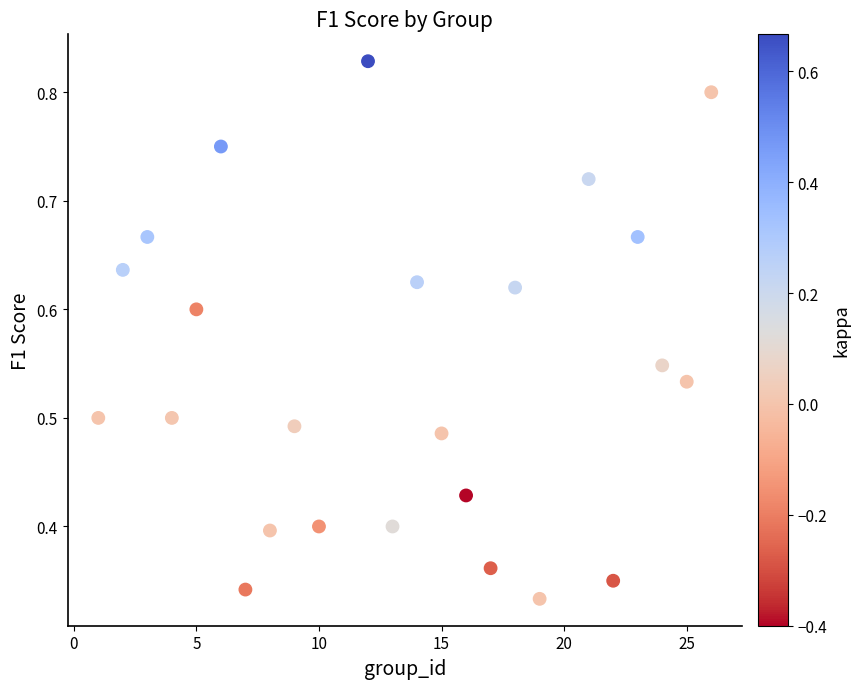

What is the range of X values (max minus min)?

25.0